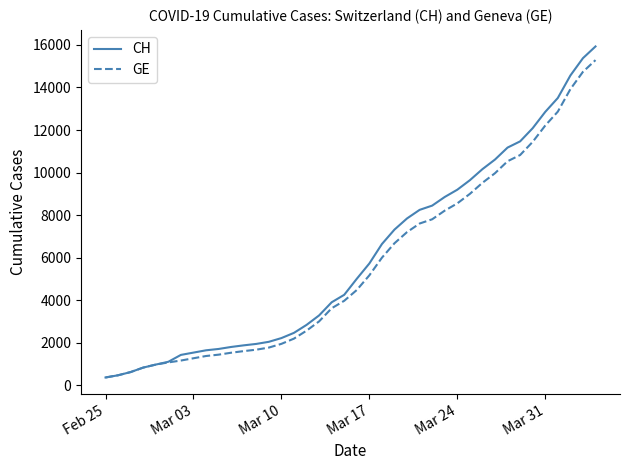

What is the lowest value of the GE series?

375